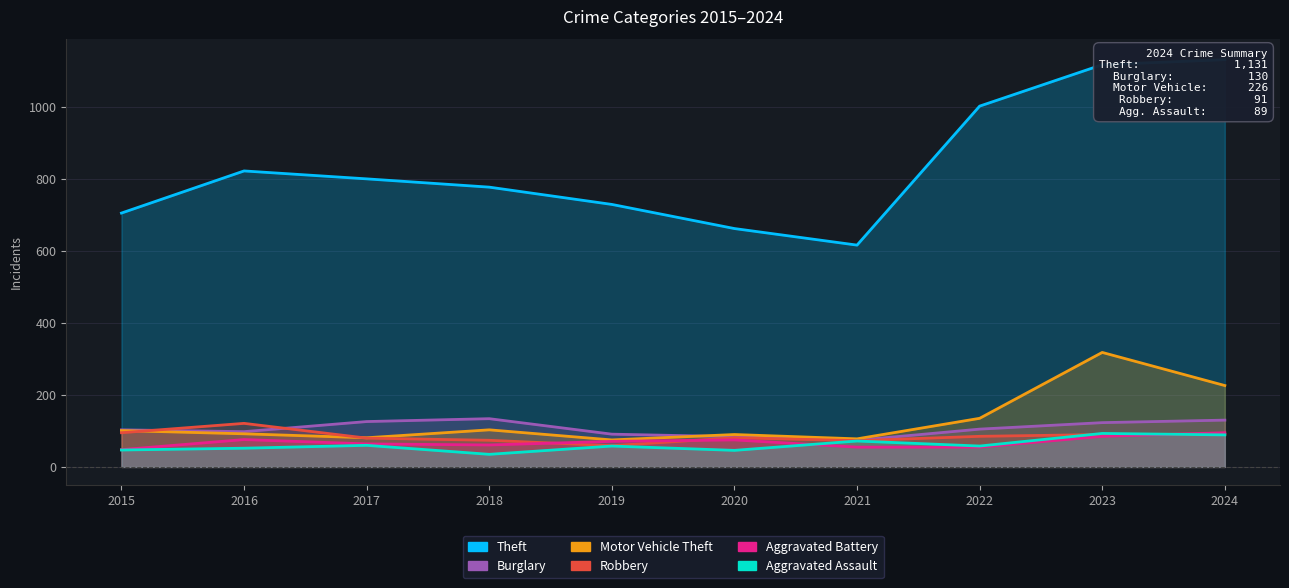

Rank the series by their maximum value, from lowest to highest.

Aggravated Assault, Aggravated Battery, Robbery, Burglary, Motor Vehicle Theft, Theft